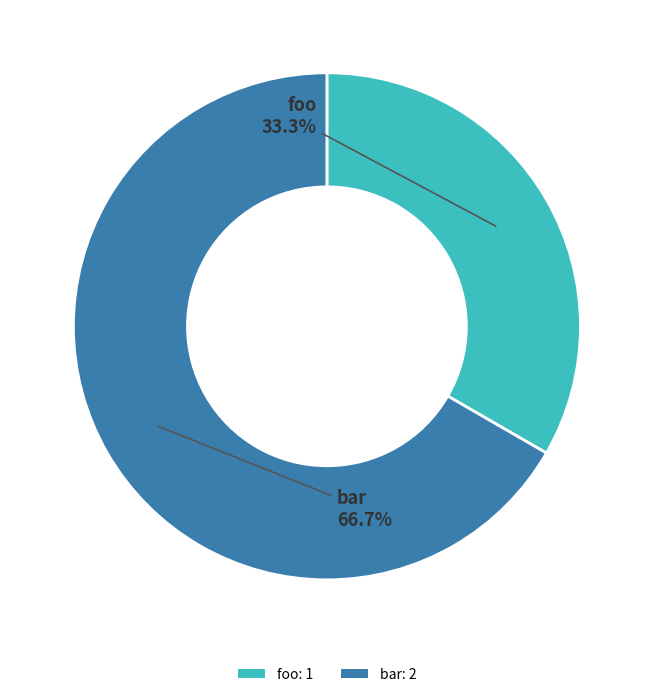

What is the largest slice in the pie chart?

bar